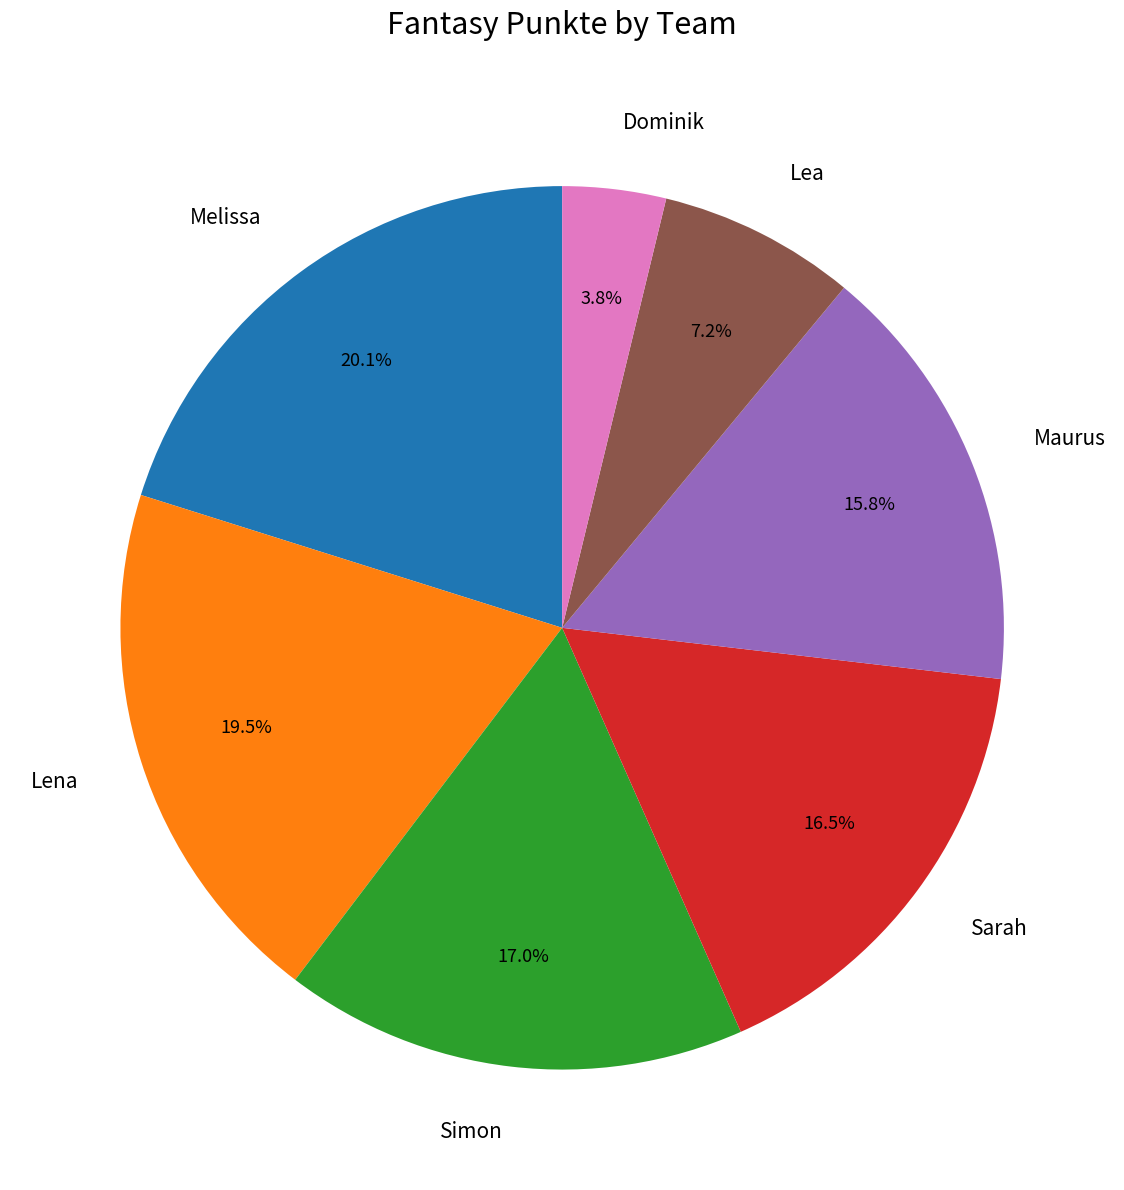

Combined, do Sarah and Simon account for over 50%?

No